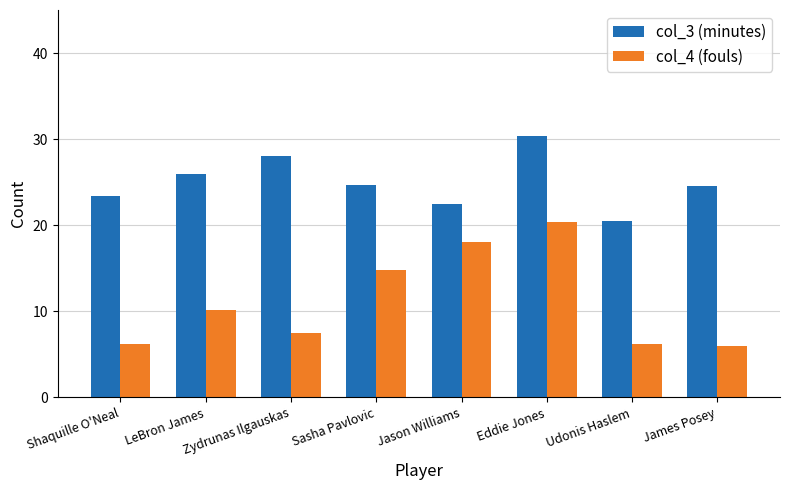

What is the sum of the col_3 (minutes) values at Shaquille O'Neal and Jason Williams?

45.9